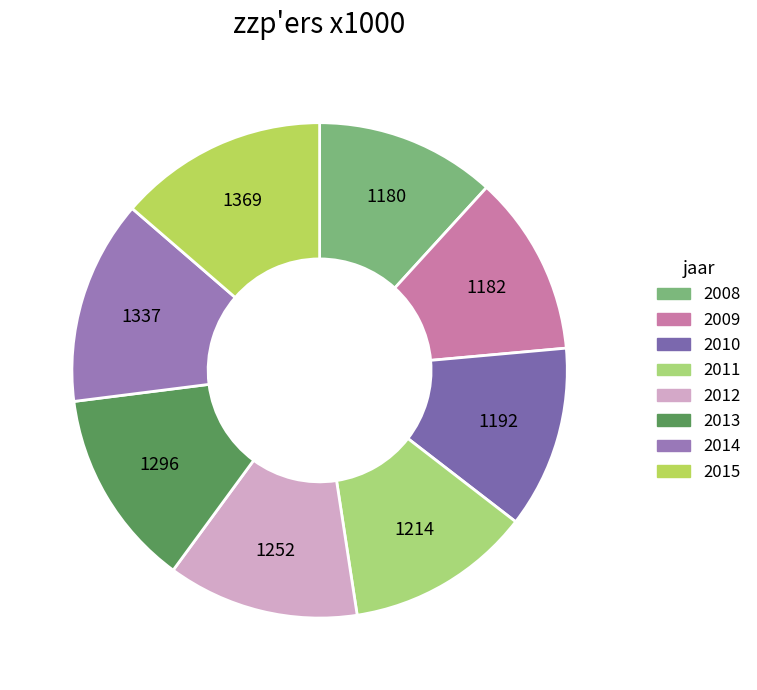

Which has a higher value, 2014 or 2010?

2014